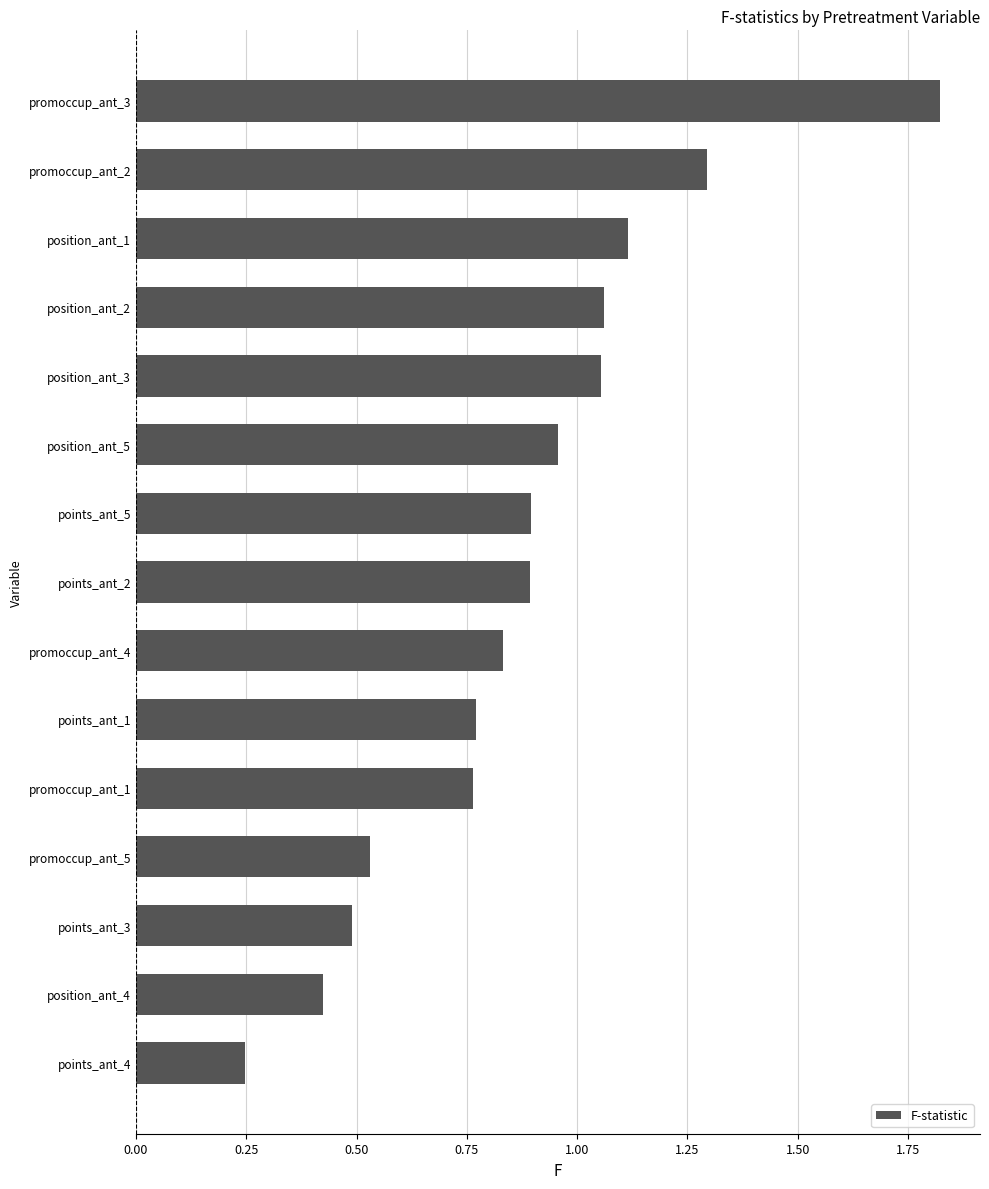

Which label corresponds to the largest value in the chart?

promoccup_ant_3